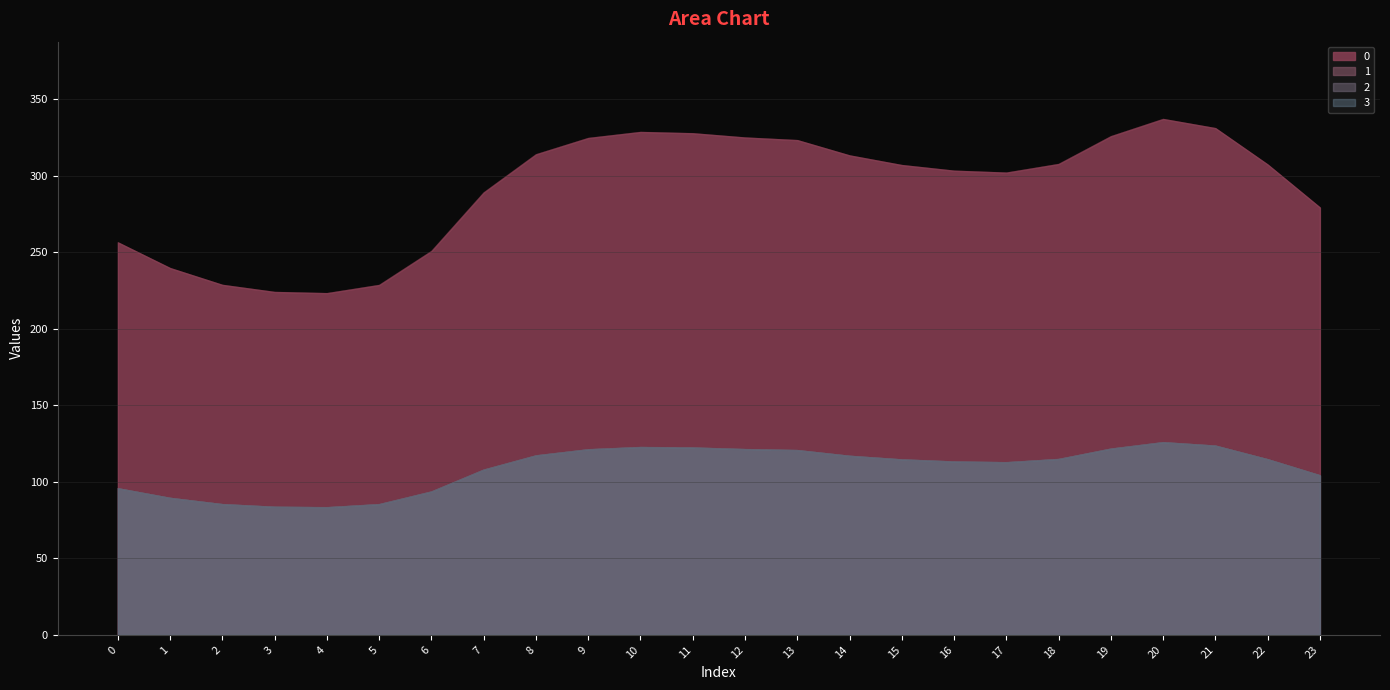

Which category has the lowest value in the 1 series?

4